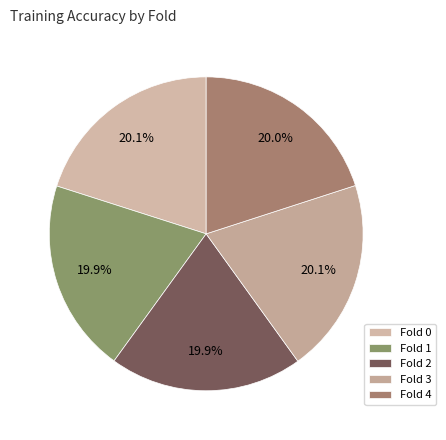

What percentage is the Fold 4 slice, to the nearest percent?

20%